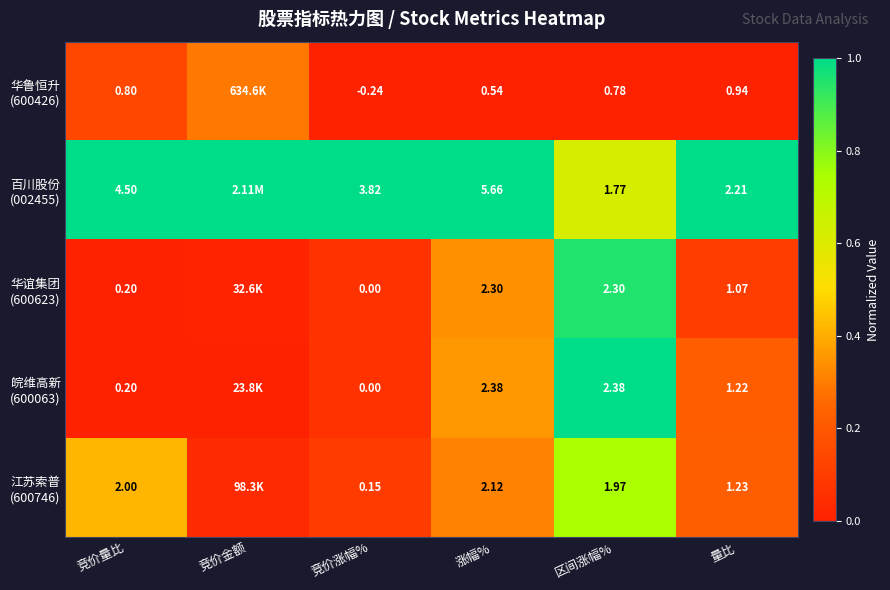

What is the difference between the highest and lowest values at 竞价涨幅%?

4.1